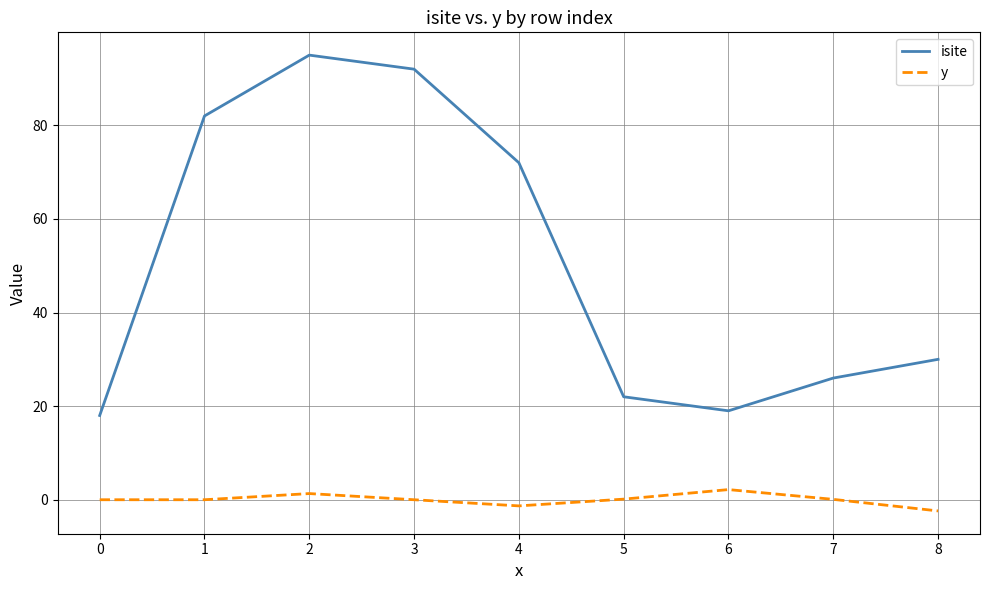

What value does the isite series have at 4?

72.0